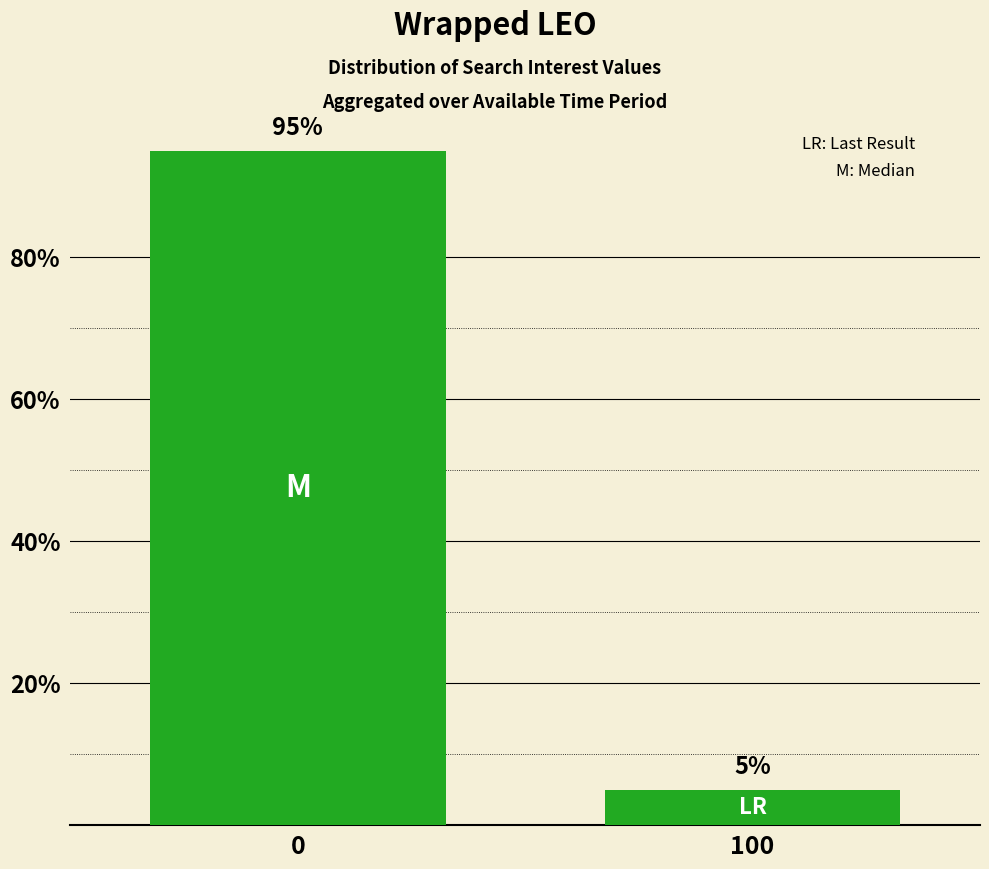

What is the sum of the values at 0 and 100?

100